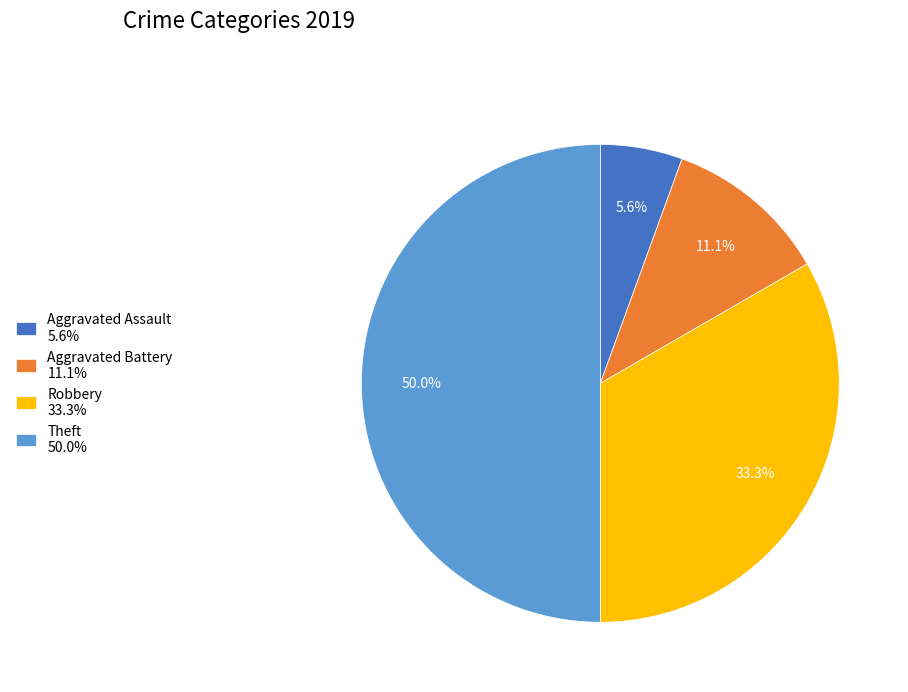

How many segments does this pie chart have?

4